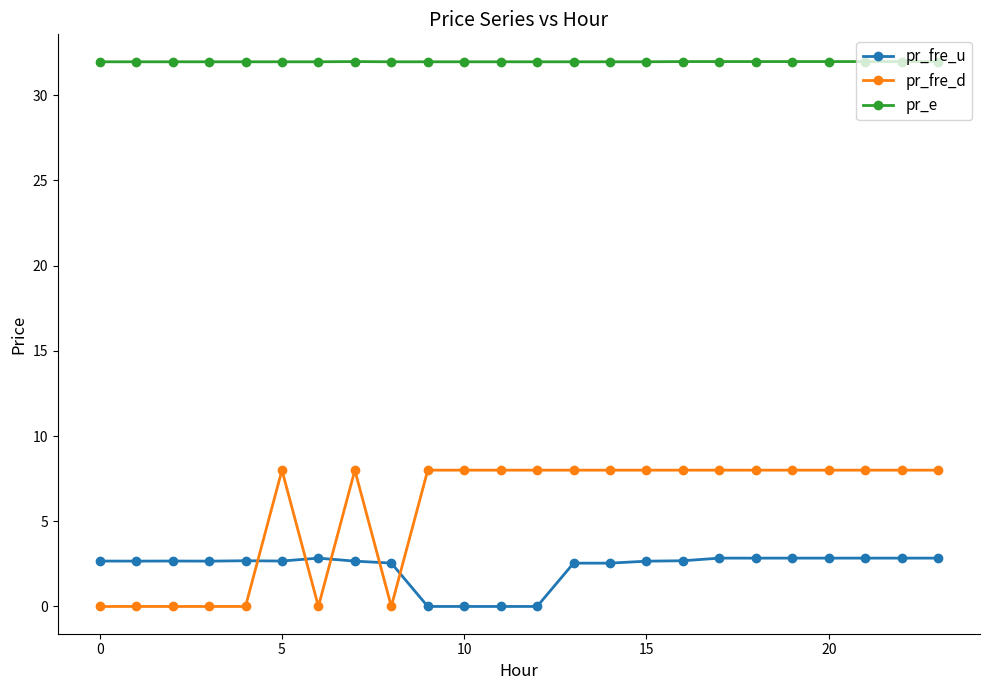

Does the chart have visible grid lines?

No